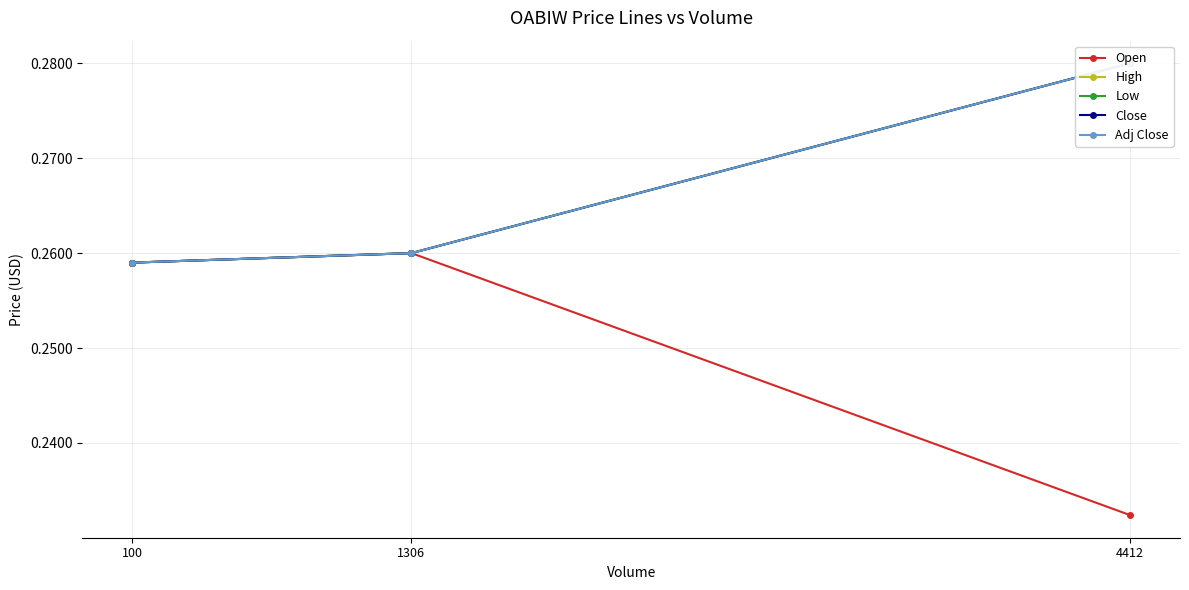

Where is Open nearest to the value 0?

4412